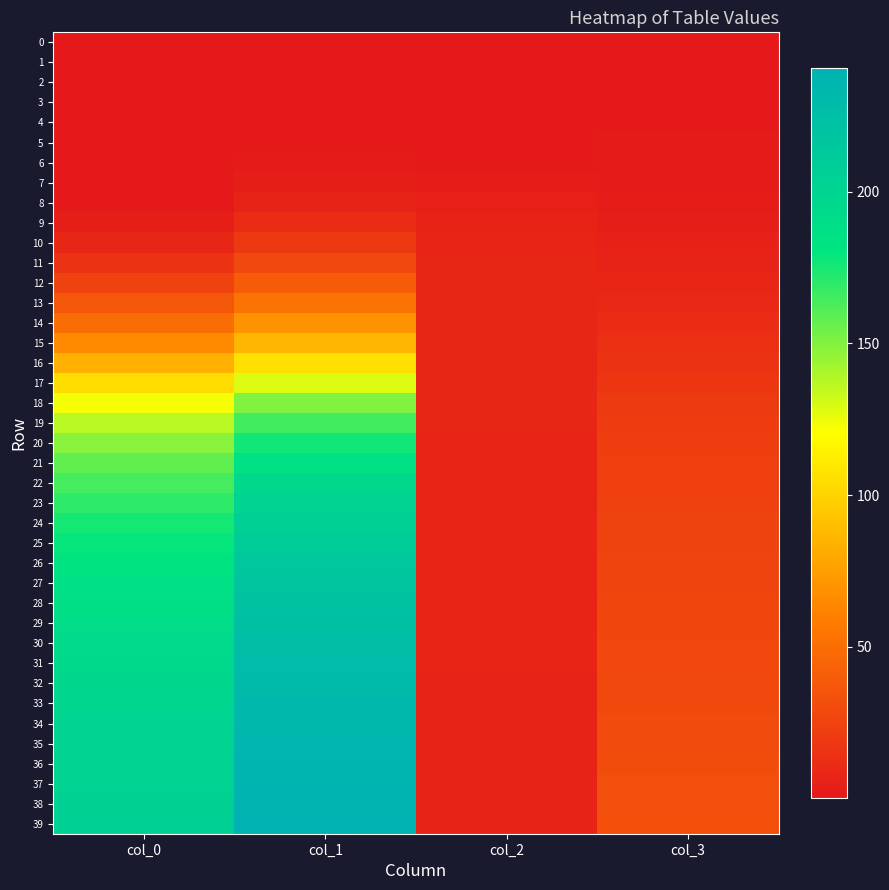

Which label corresponds to the smallest value in the chart?

col_0